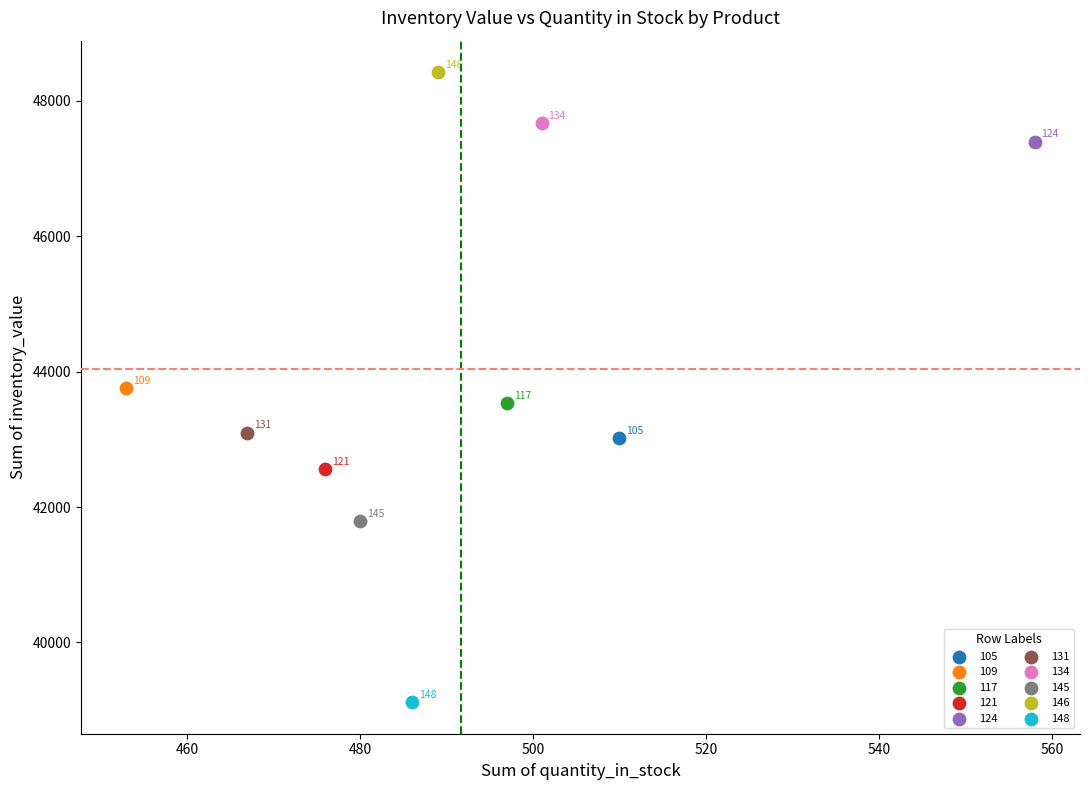

Which series reaches the minimum Y coordinate?

148